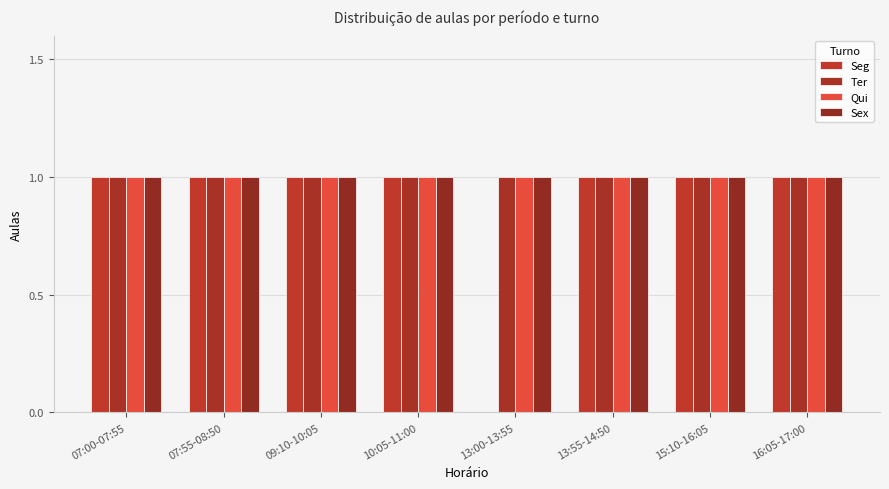

Which series has the largest total across all categories?

Ter